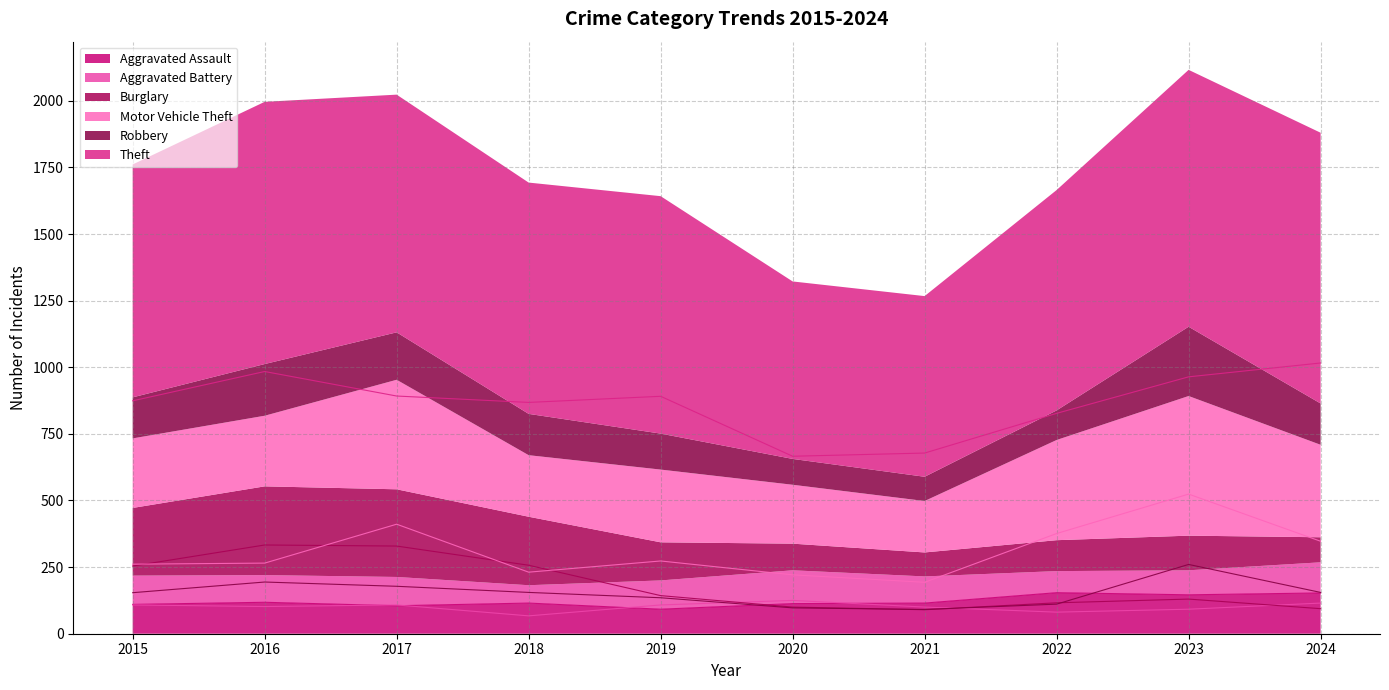

Count the number of categories in the chart.

10